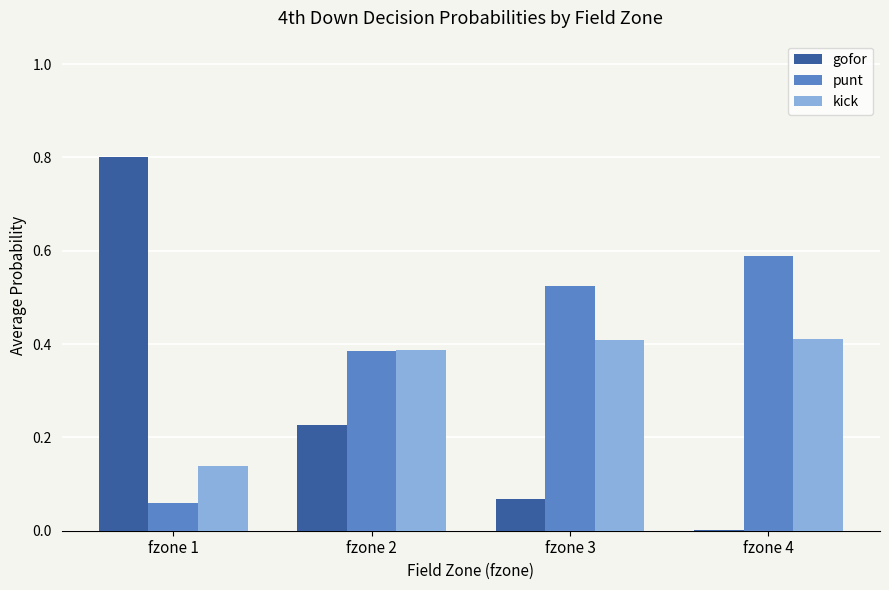

Does the chart contain stacked bars?

No